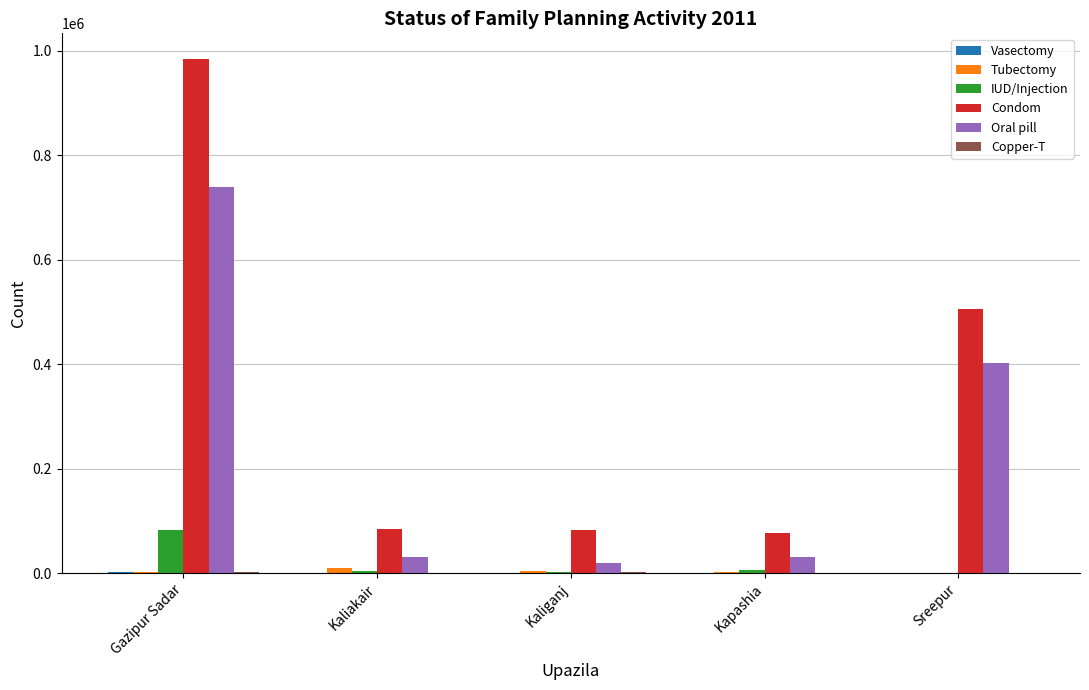

Which series changed the most between Gazipur Sadar and Sreepur?

Condom